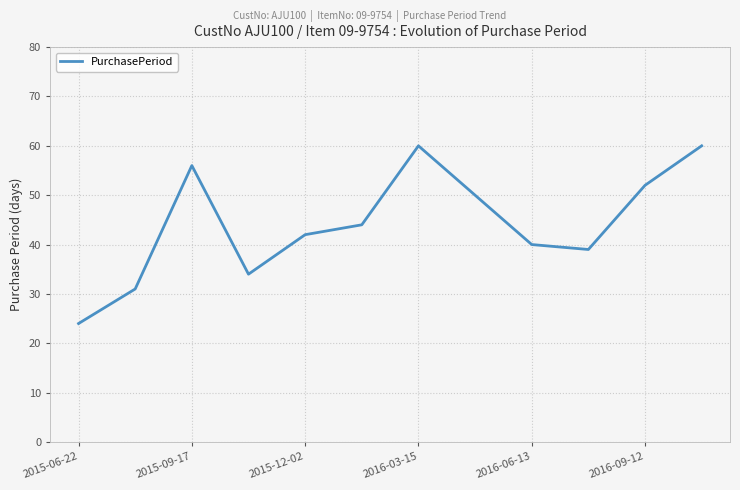

What is the difference between the maximum and minimum values?

36